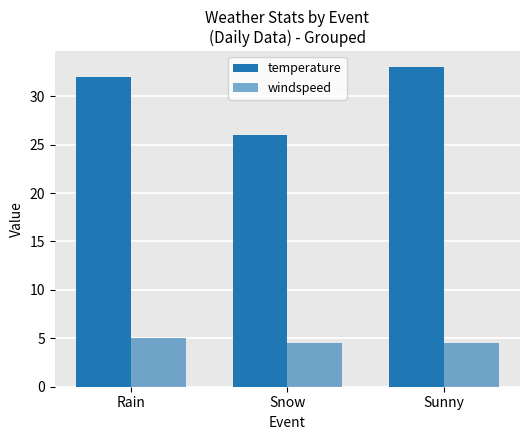

At which category is the sum across all series the highest?

Sunny